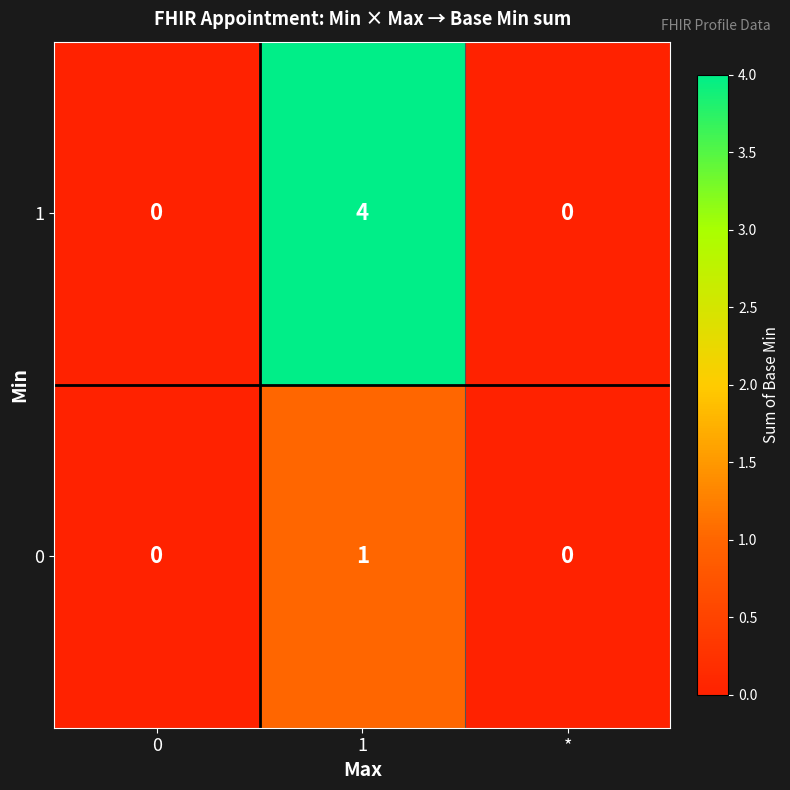

Reading left to right, extract all data points from this chart.

1: 0=0	1=4	*=0
0: 0=0	1=1	*=0